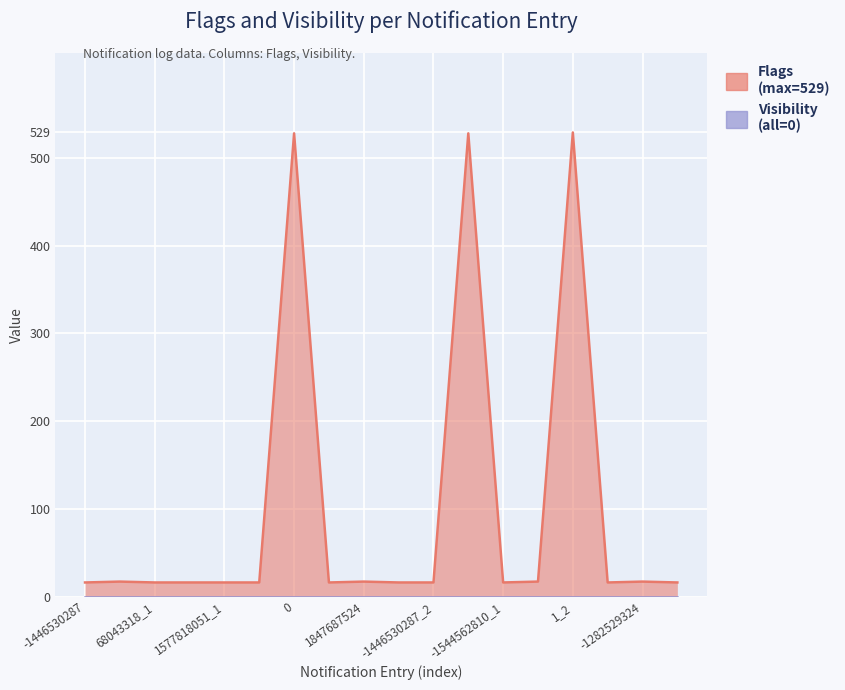

At which category does the chart reach its minimum across all series?

-1446530287